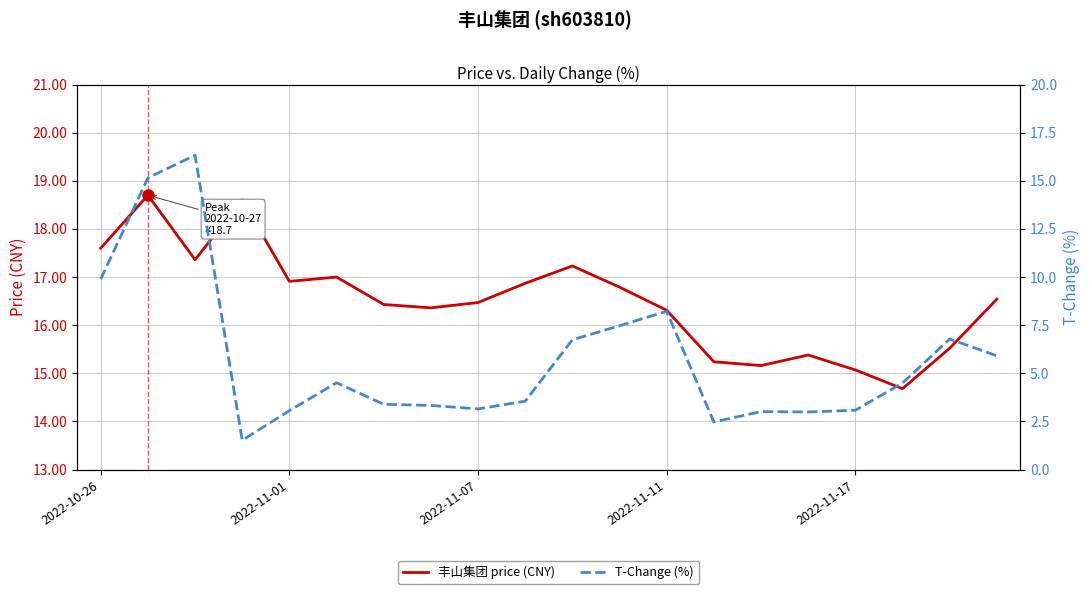

How many data points in 丰山集团 price (CNY) are above 16?

14